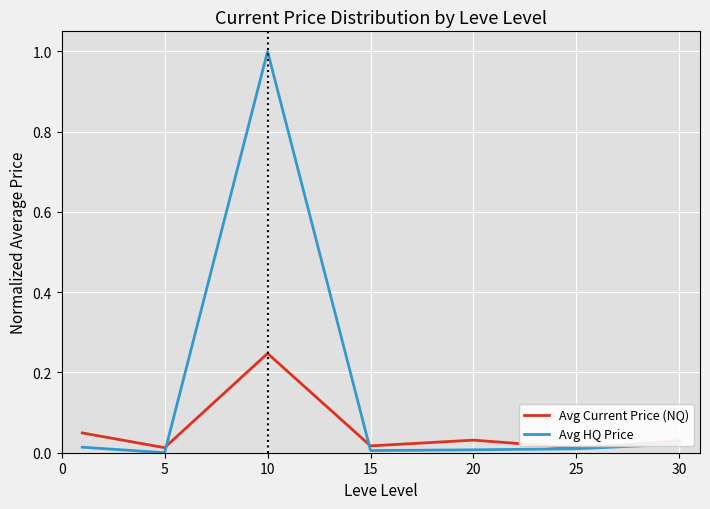

Which series has the largest total across all categories?

Avg HQ Price